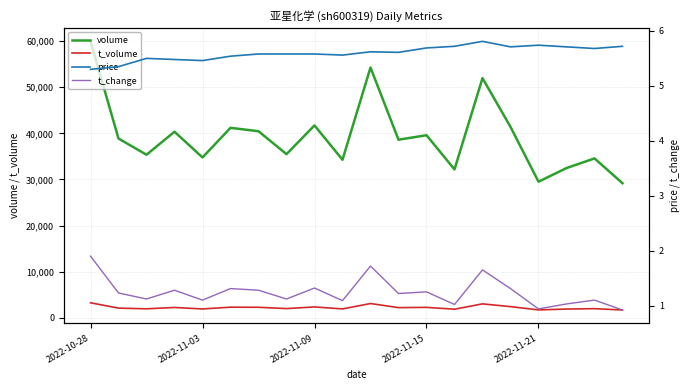

What are all the series names shown in the legend?

volume, t_volume, price, t_change